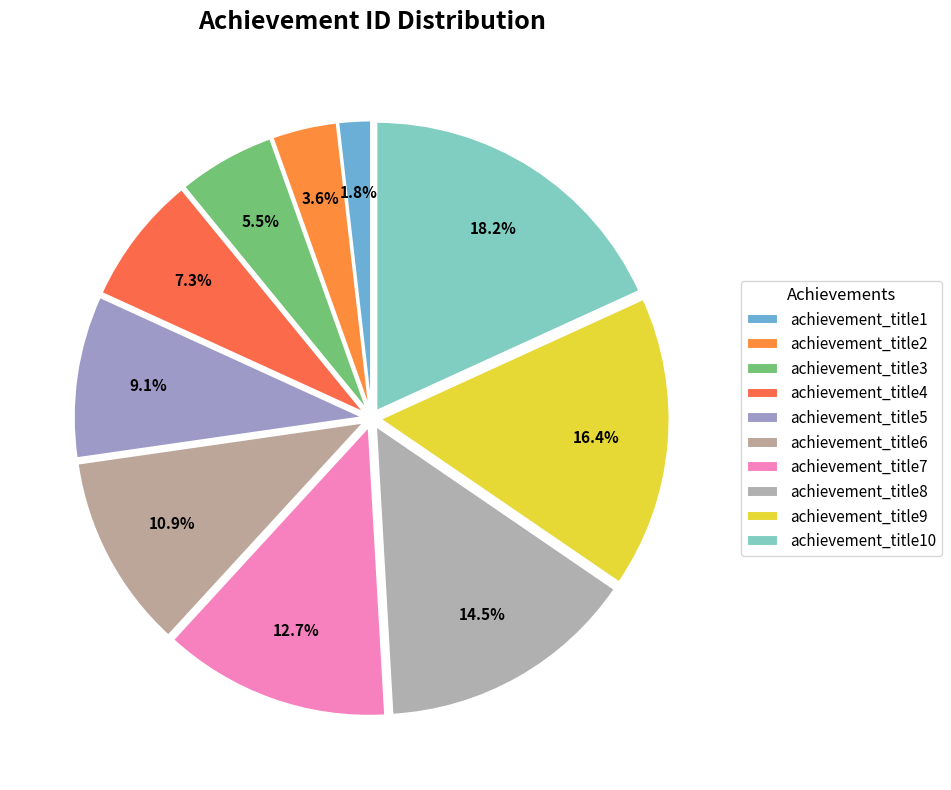

The achievement_title4 slice represents 7% of the pie. True or false?

True